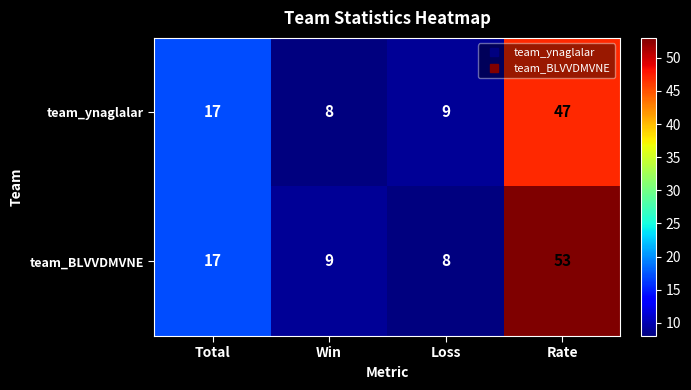

What is the sum of all team_BLVVDMVNE values?

87